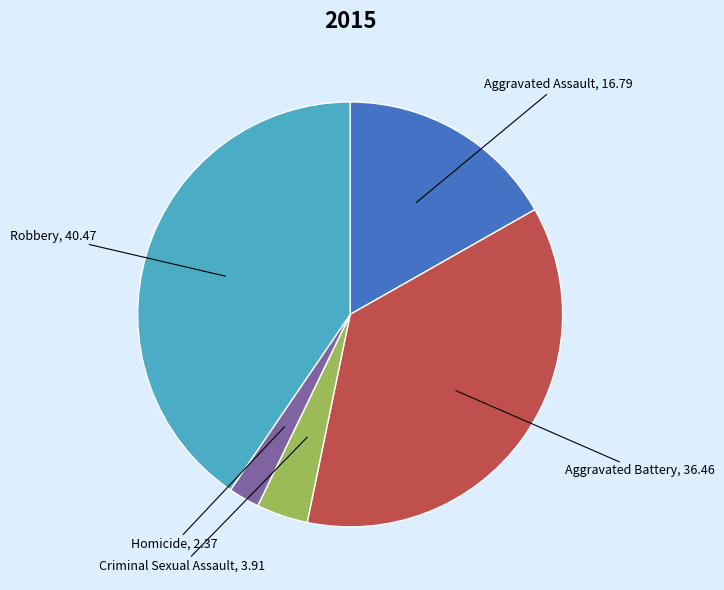

Do Criminal Sexual Assault and Aggravated Battery together represent more than half of the pie?

No